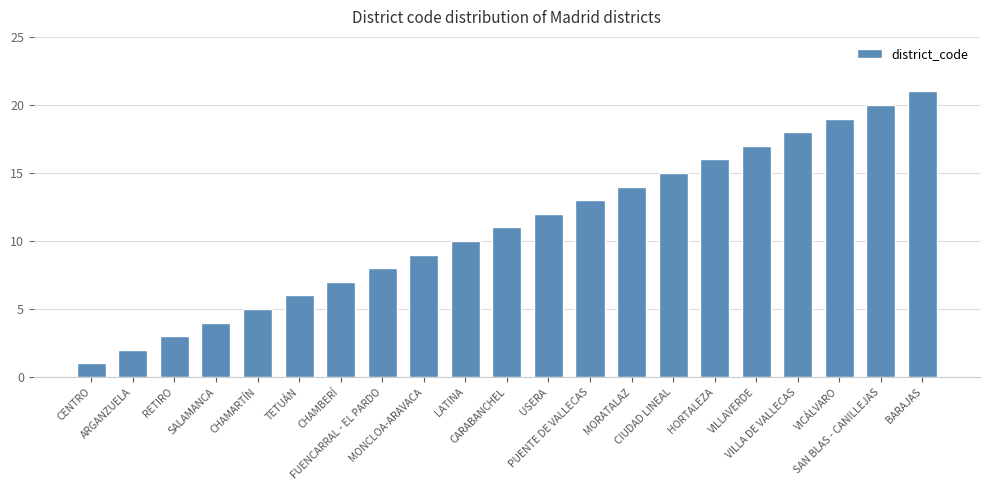

What is the difference between the values at RETIRO and CHAMARTÍN?

2